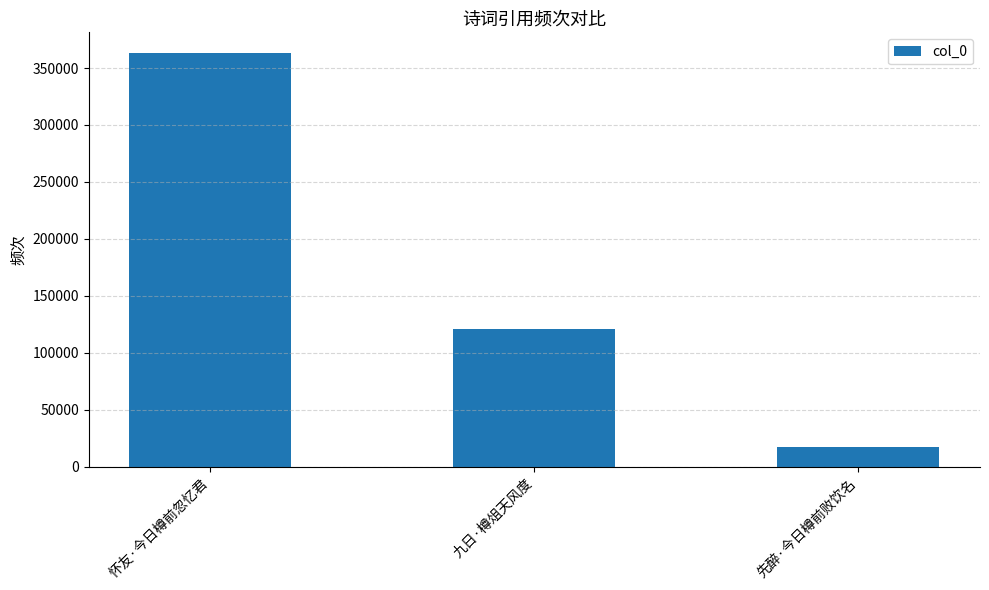

List the labels in order of value, largest first.

怀友·今日樽前忽忆君, 九日·樽俎天风度, 先醉·今日樽前败饮名